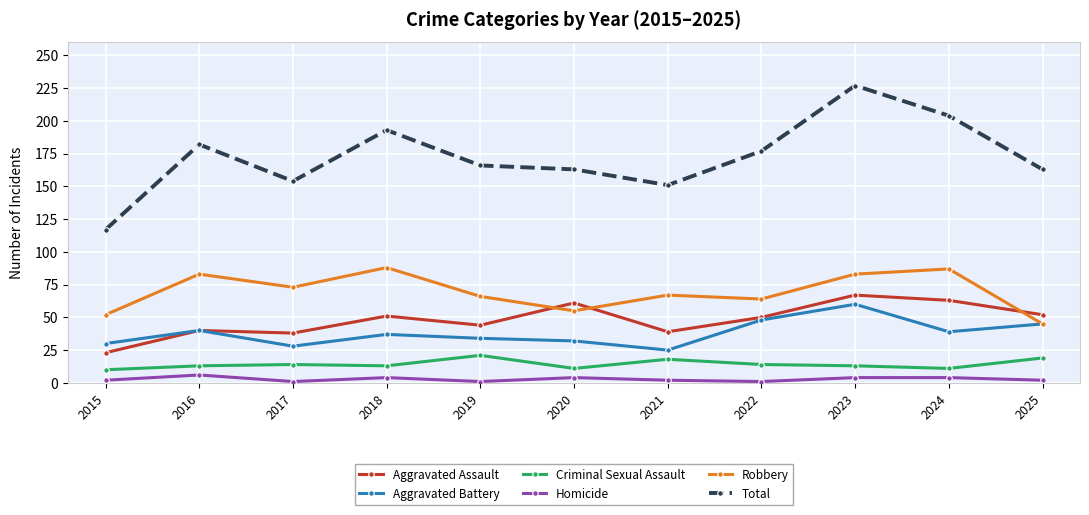

The Aggravated Assault series shows 16 at 2016. True or false?

False